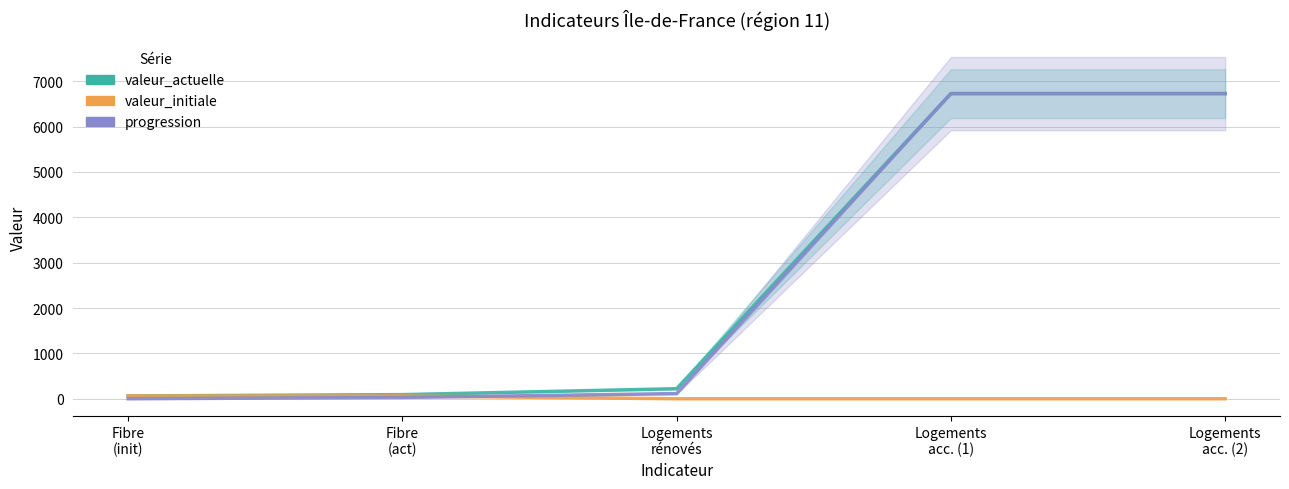

Between Logements
rénovés and Logements
acc. (1), which is larger?

Logements
acc. (1)